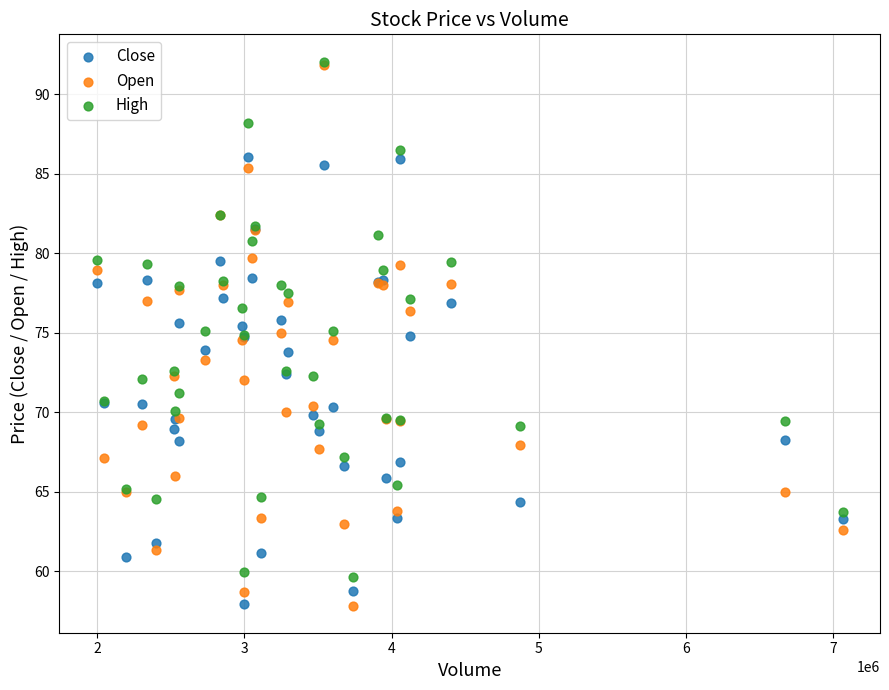

Which series has the widest spread of Y values?

Open